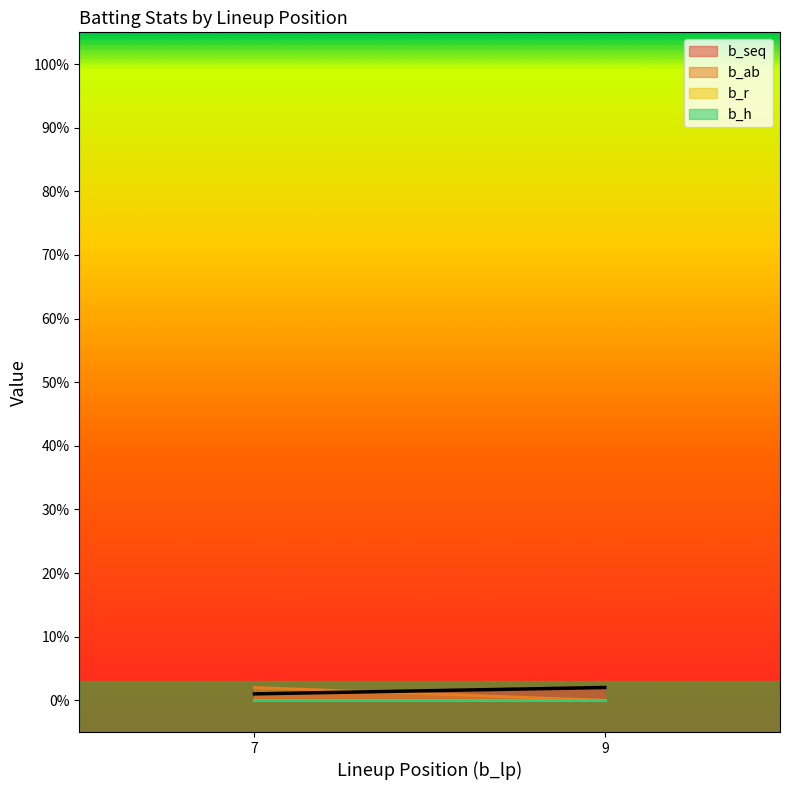

Rank the categories by b_seq value from lowest to highest.

7, 9